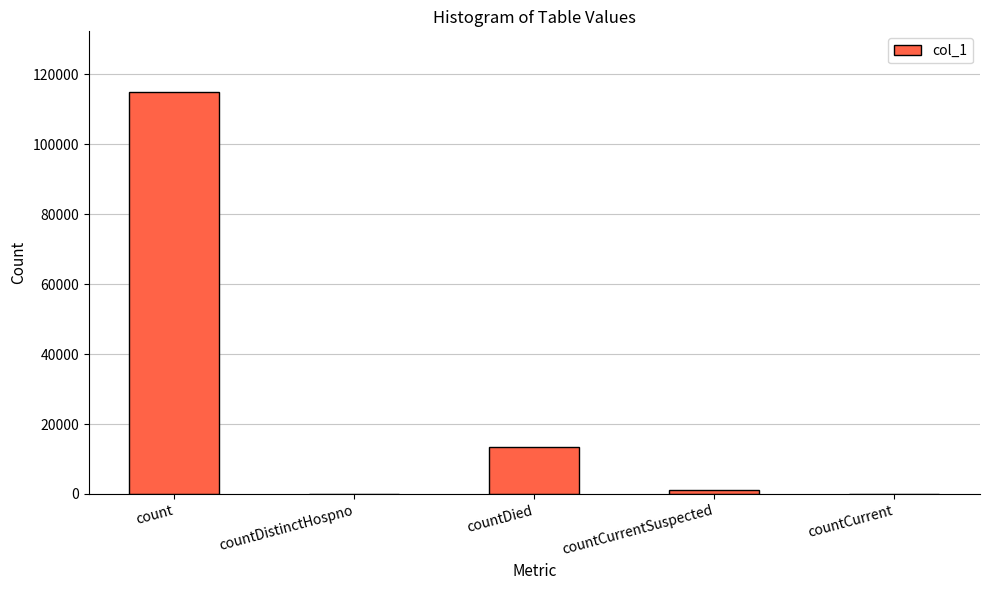

What is the greatest value displayed?

115078